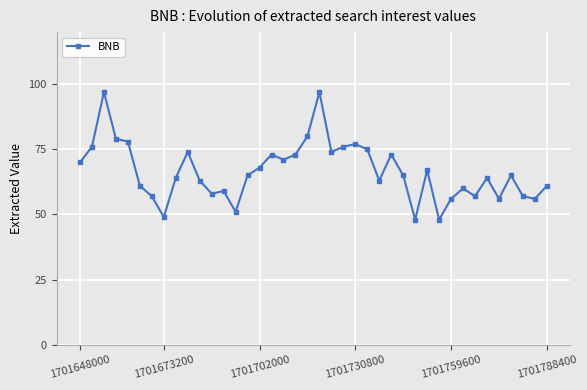

What is the difference between the maximum and minimum values?

49